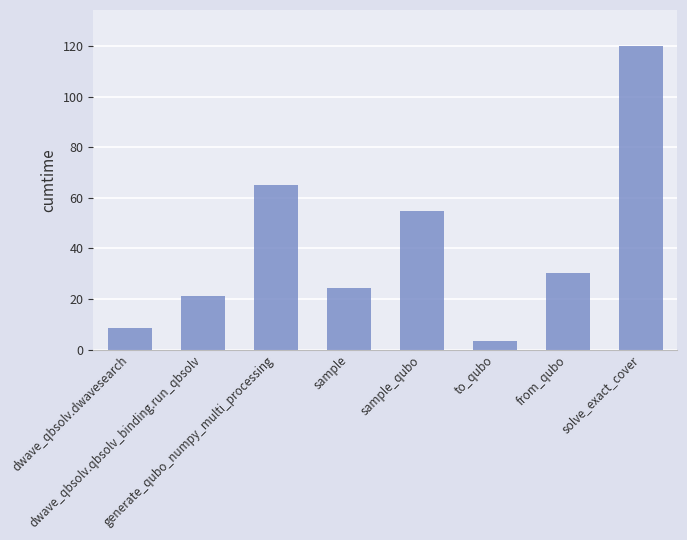

How many bars are there in total?

8